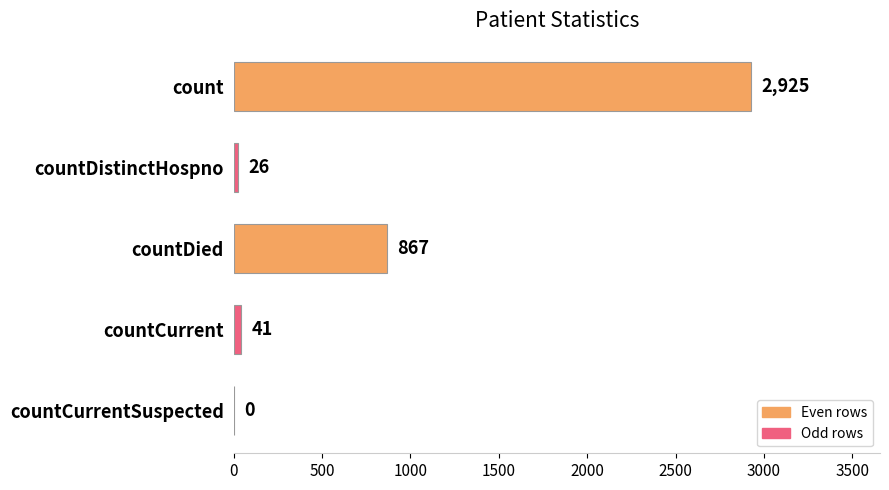

What is the sum of all values?

3859